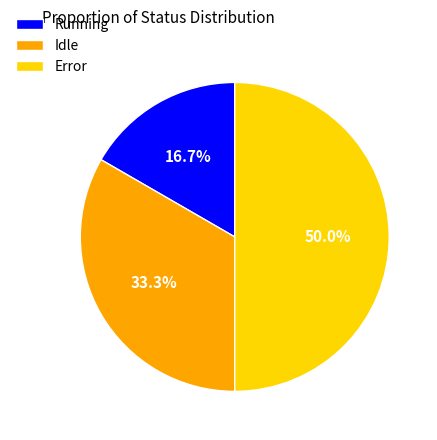

Which slice is the largest?

Error